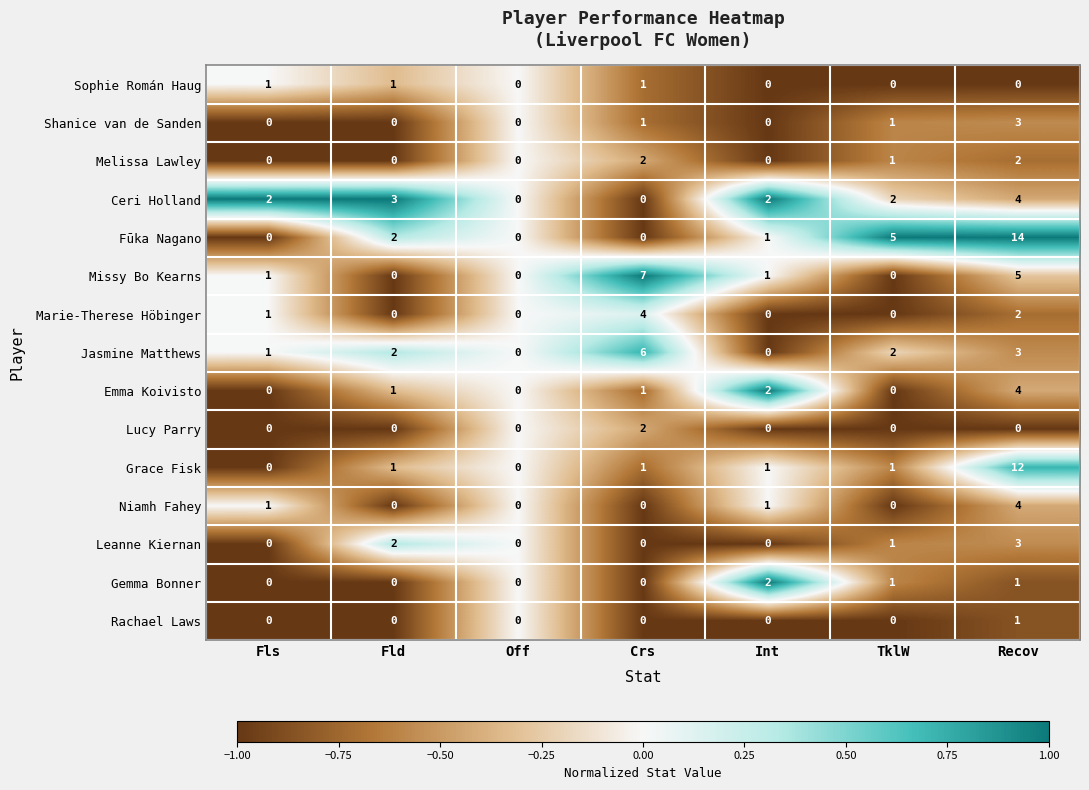

What is the sum of all Leanne Kiernan values?

6